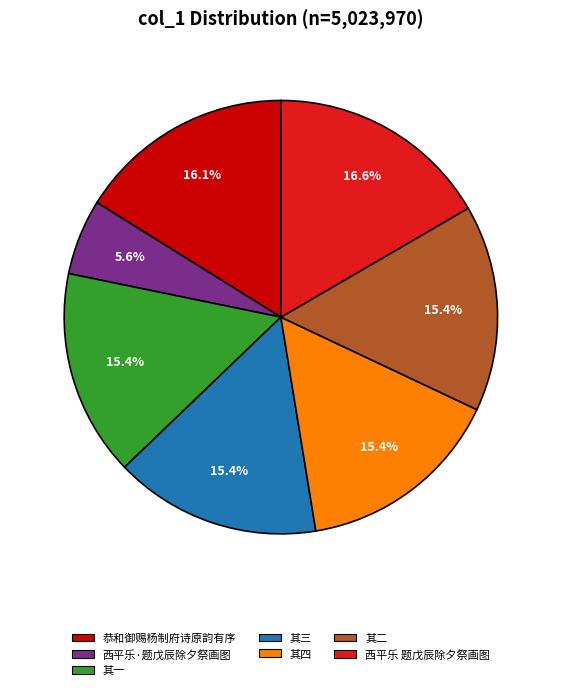

How many segments does this pie chart have?

7